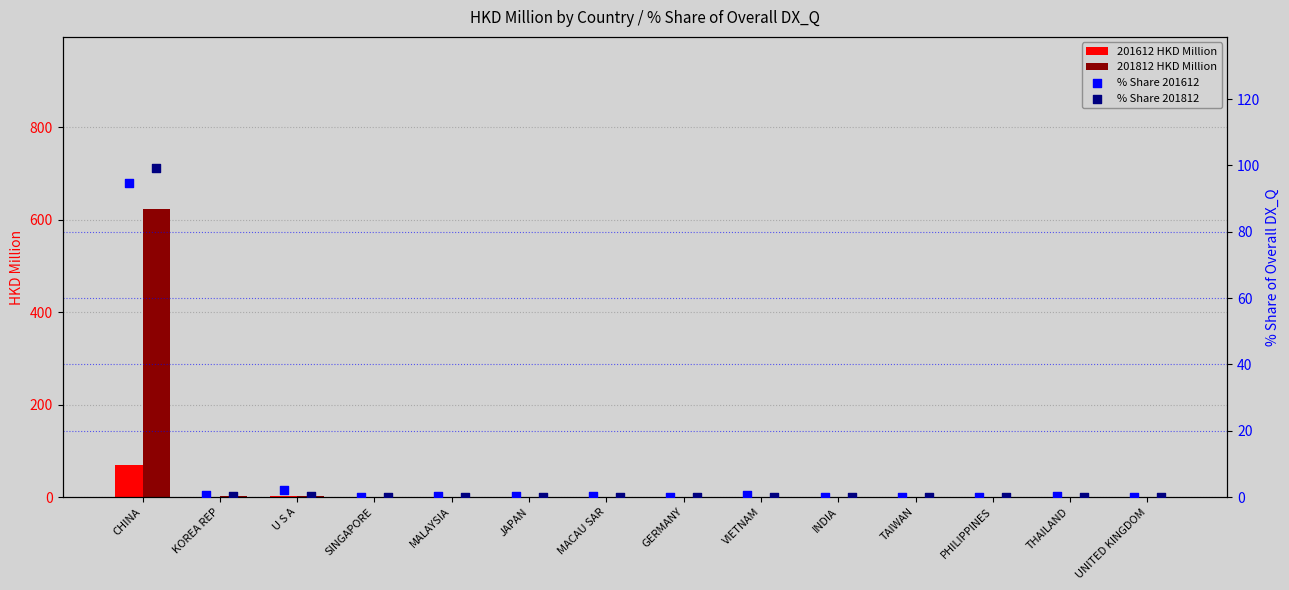

What are all the series names shown in the legend?

201612 HKD Million, 201812 HKD Million, % Share 201612, % Share 201812